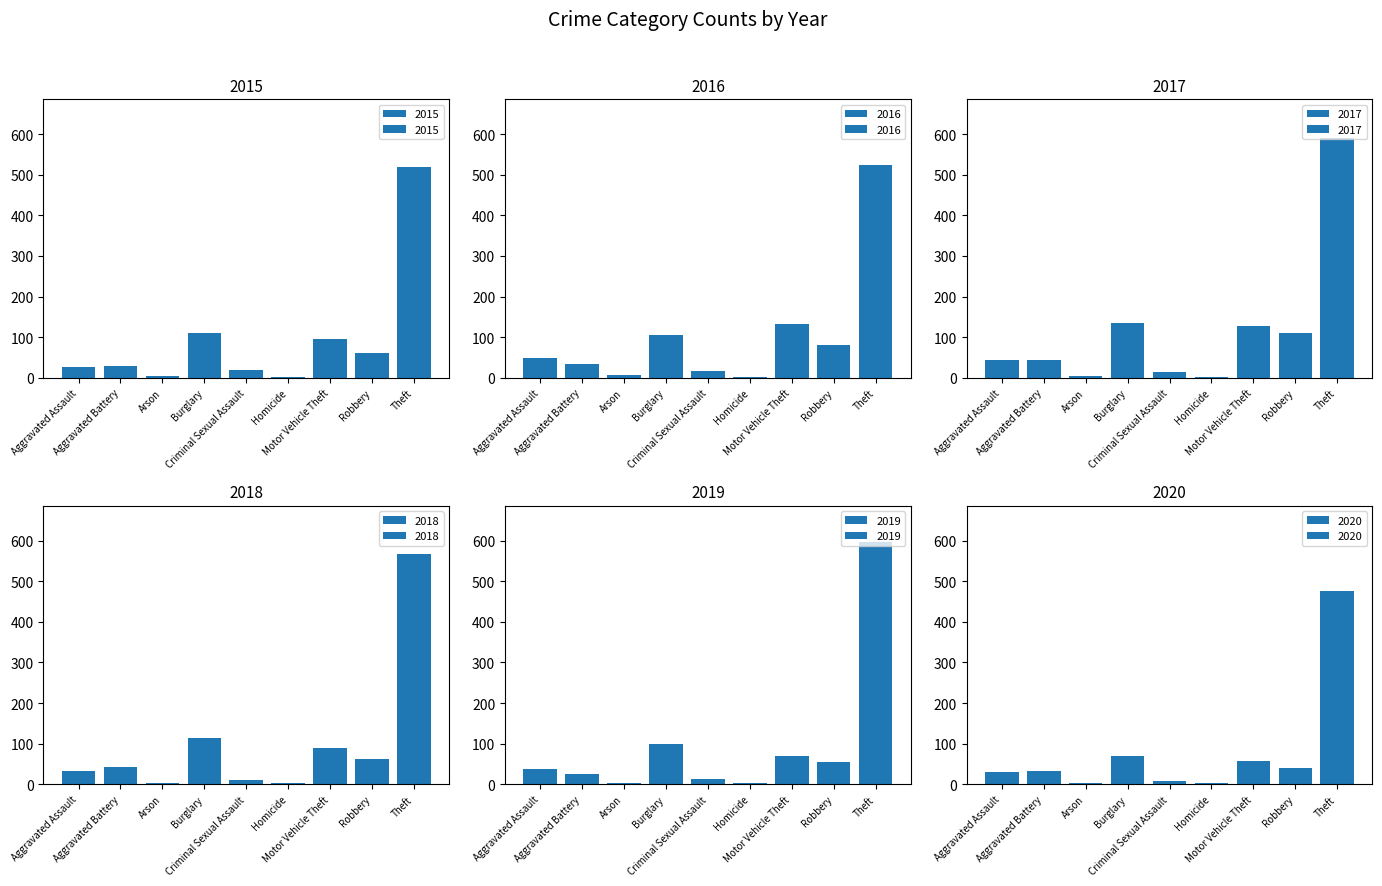

At which category is the sum across all series the highest?

Theft